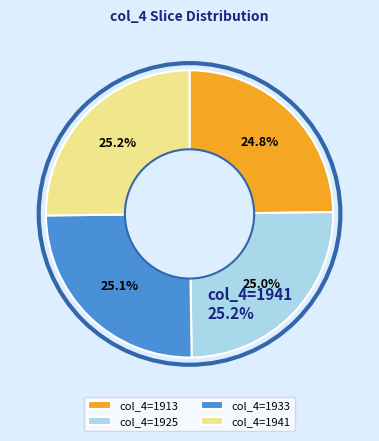

What portion of the pie excludes col_4=1941?

74.8%